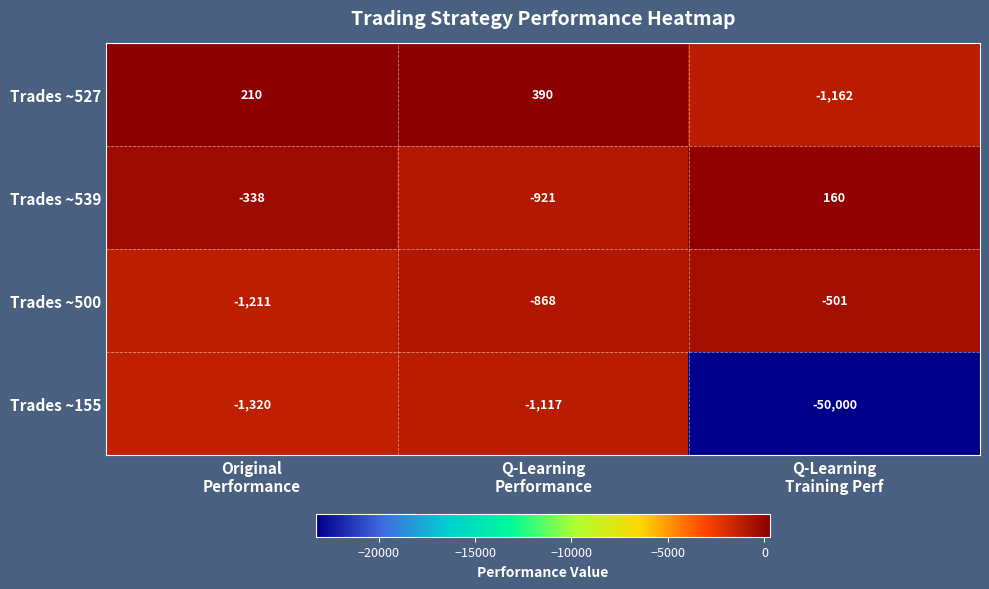

Between Original
Performance and Q-Learning
Training Perf, which series saw the biggest shift?

Trades ~155